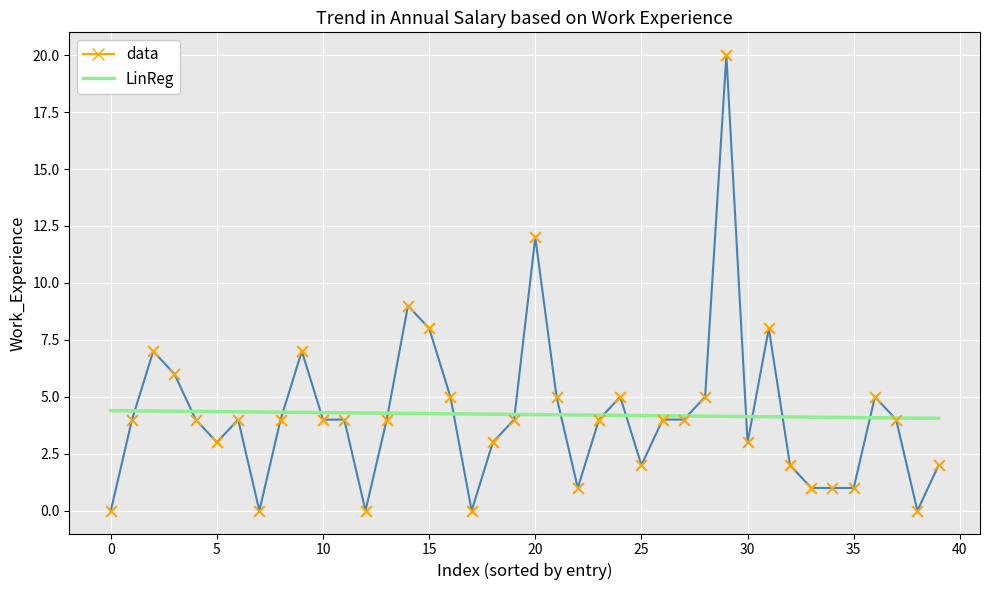

Which series has the largest range (max minus min)?

data